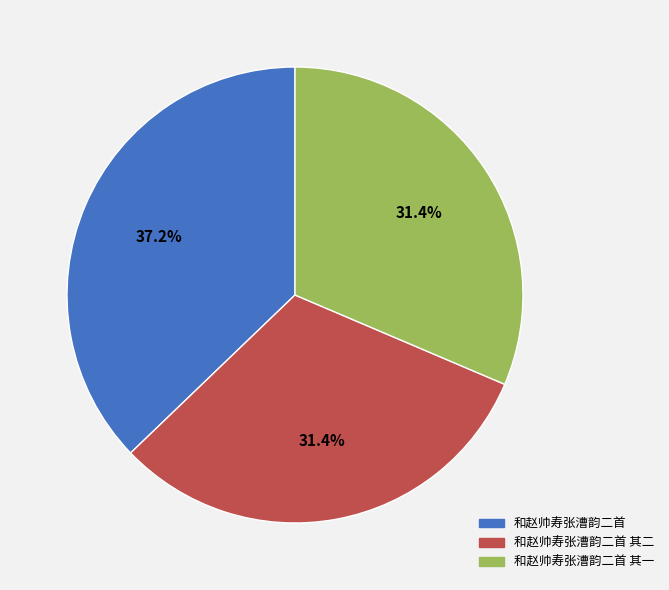

Is there any slice that represents more than half of the pie?

No